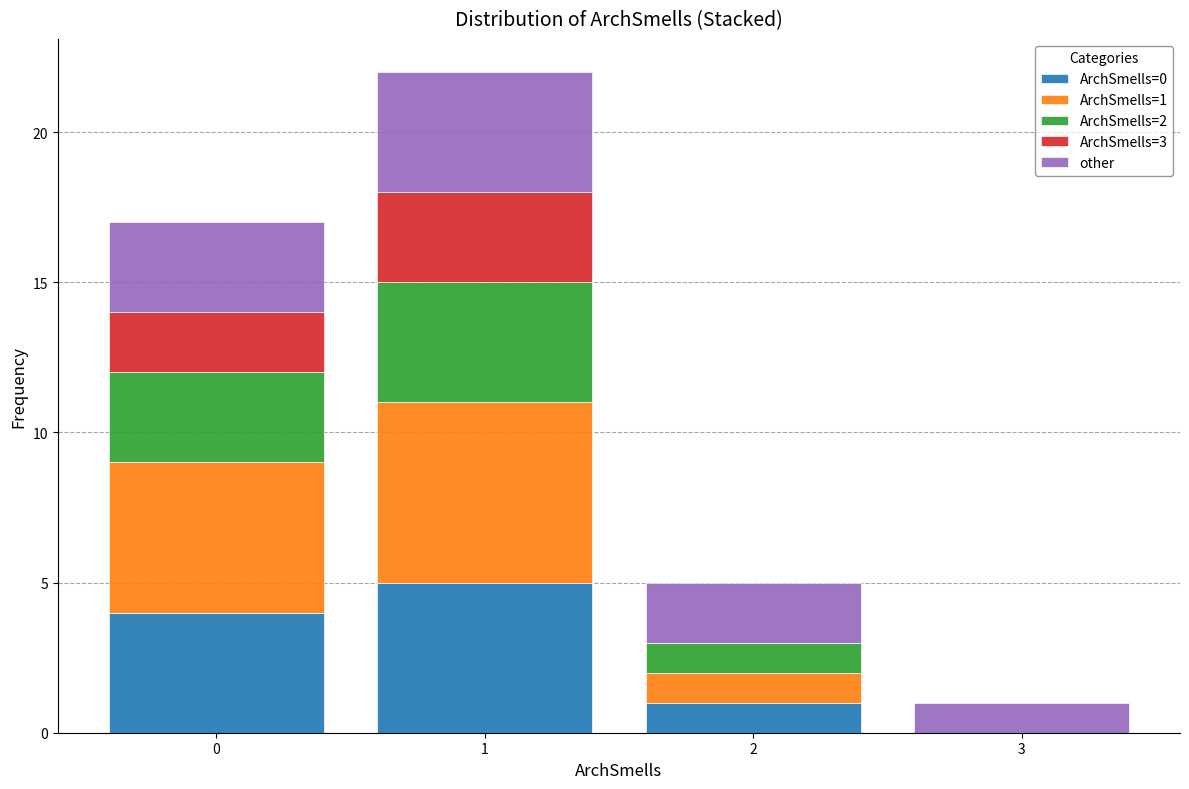

Reading left to right, list the values for the ArchSmells=0 series.

0=4	1=5	2=1	3=0